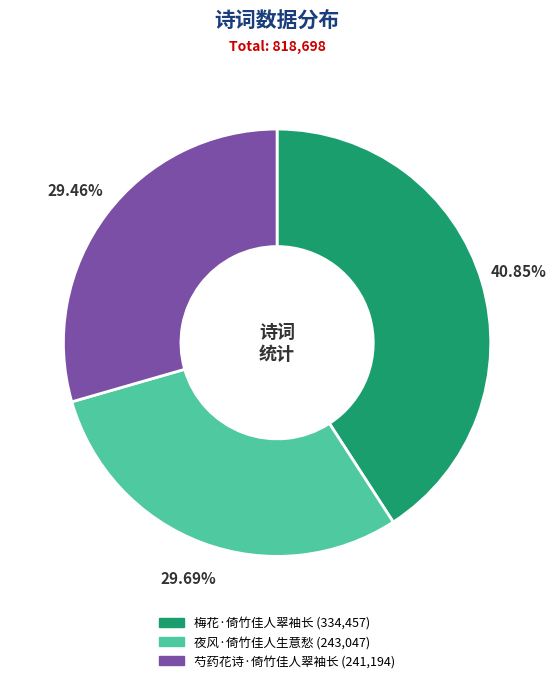

Does 芍药花诗·倚竹佳人翠袖长 account for over 50% of the chart?

No